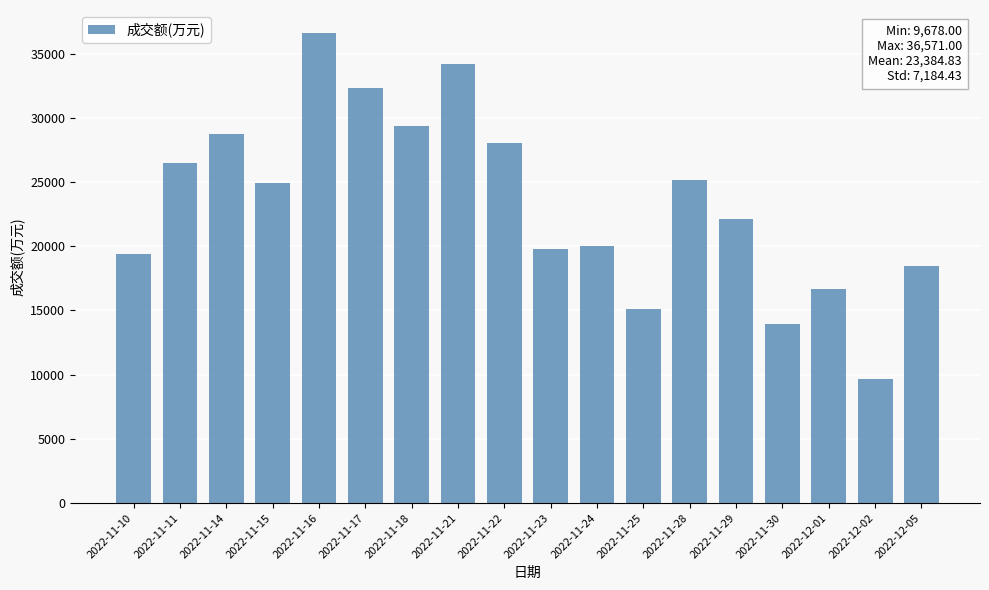

Which category has the lowest value across all series?

2022-12-02